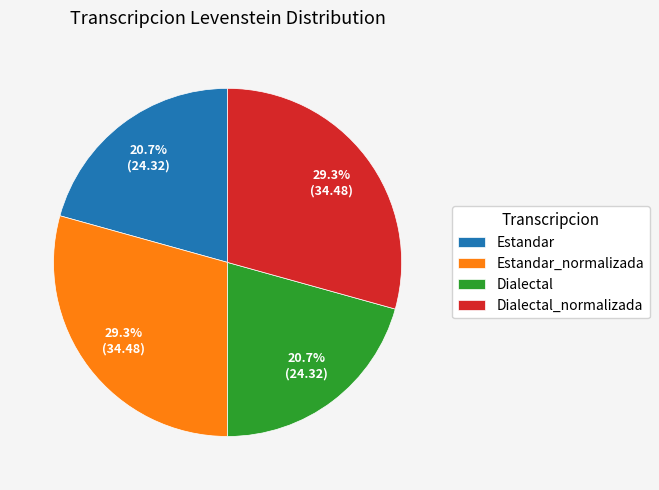

How much of the chart is everything except Estandar?

79.3%